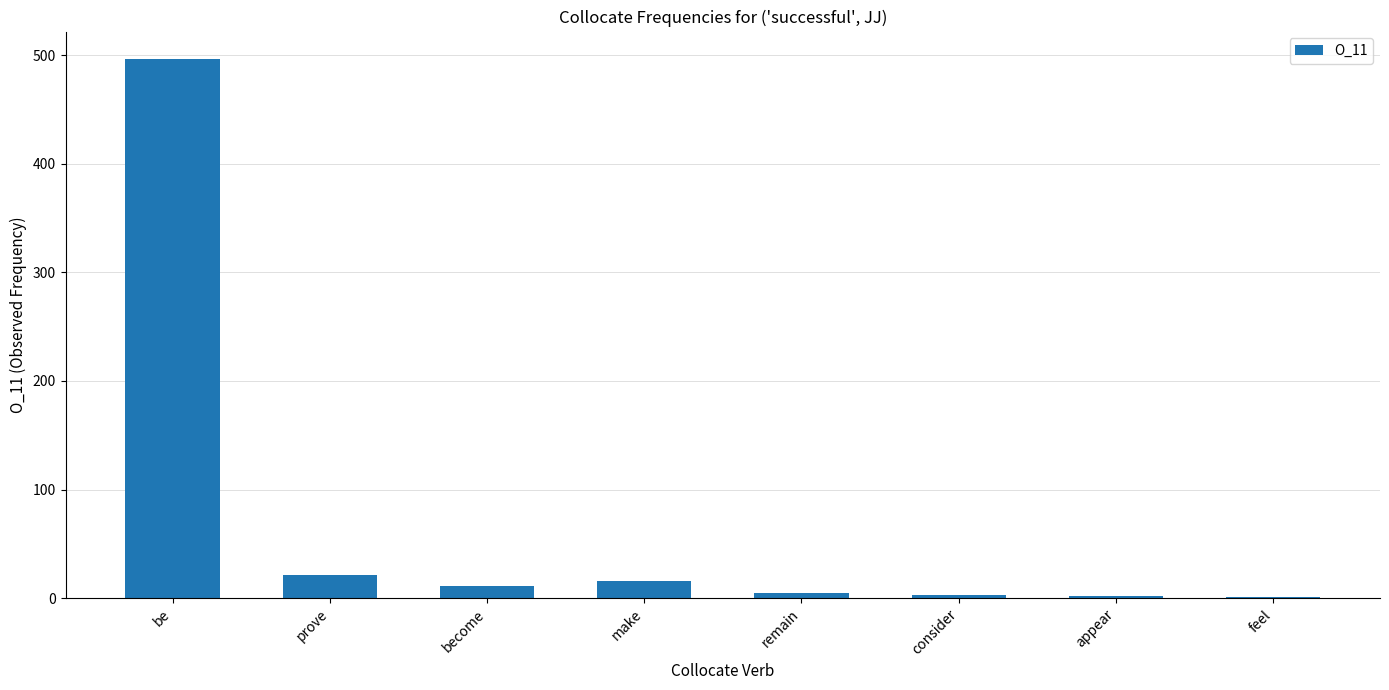

What is the average value?

70